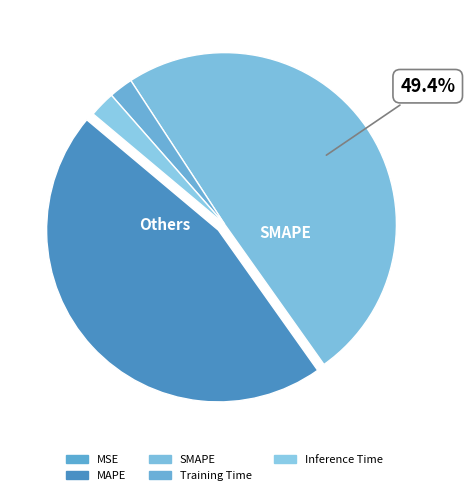

Is there any slice that represents more than half of the pie?

No